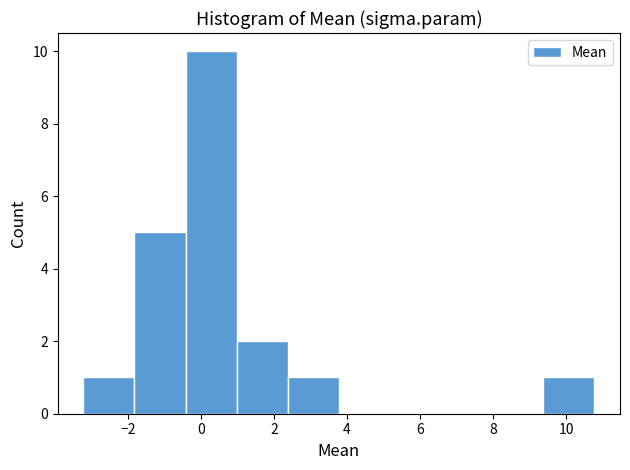

Reading left to right, list every bar in this chart as the range it spans on the x-axis followed by its height. Neither the bar edges nor the heights are printed on the chart, so give them approximately, as read against the axes.

-3.2 to -1.8: 1
-1.8 to -0.4: 5
-0.4 to 1.0: 10
1.0 to 2.4: 2
2.4 to 3.8: 1
3.8 to 5.2: 0
5.2 to 6.6: 0
6.6 to 8.0: 0
8.0 to 9.4: 0
9.4 to 10.8: 1